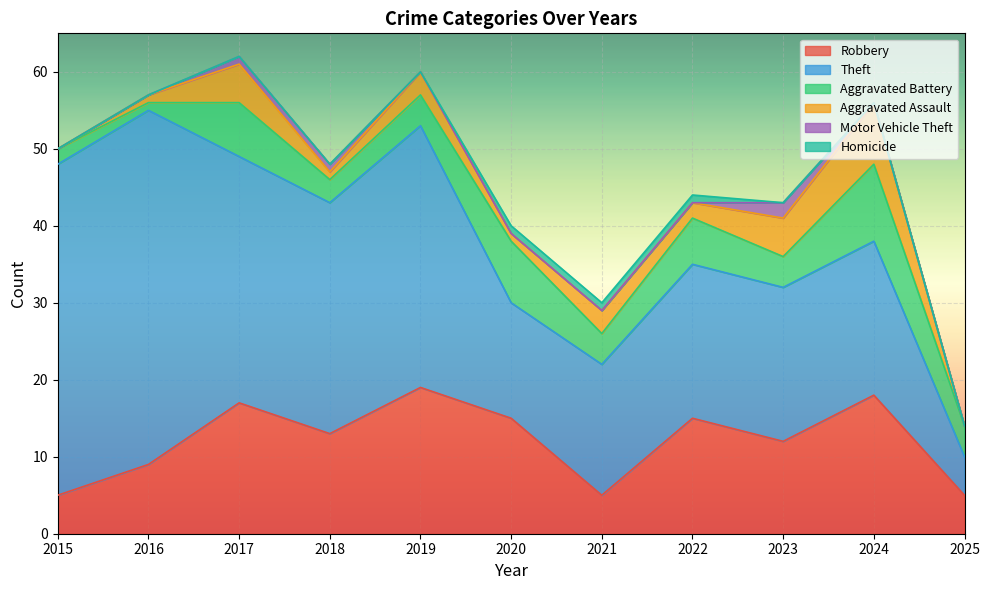

At which label does Aggravated Assault reach its minimum?

2015